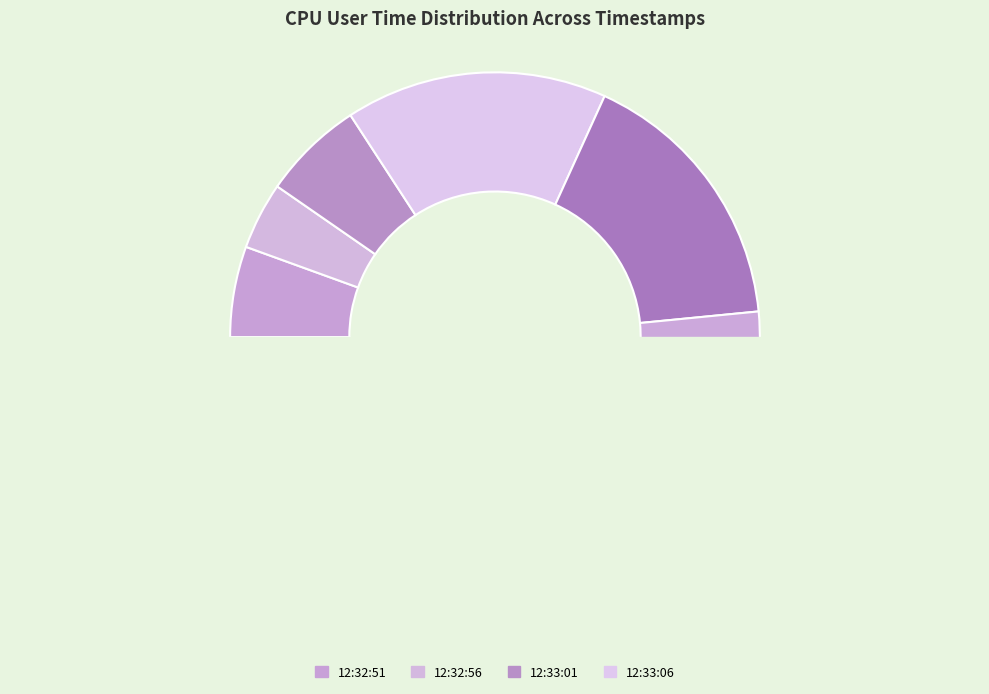

Which category has the smallest portion of the pie?

12:33:36